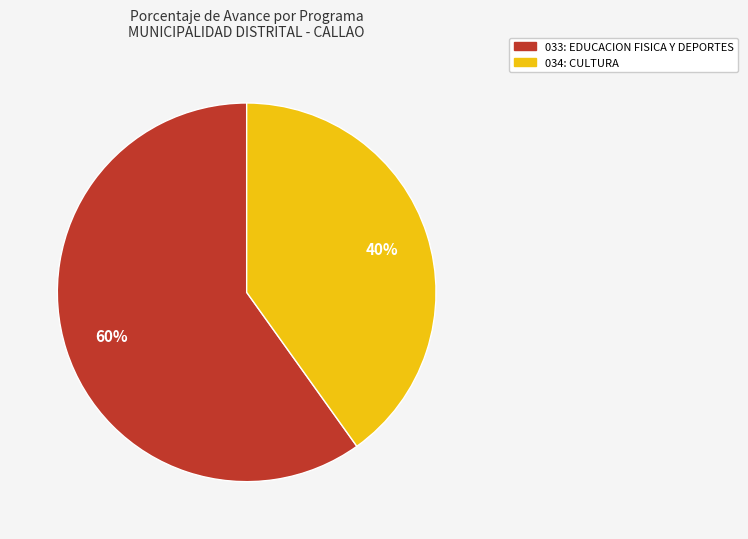

Between 033: EDUCACION FISICA Y DEPORTES and 034: CULTURA, which is larger?

033: EDUCACION FISICA Y DEPORTES